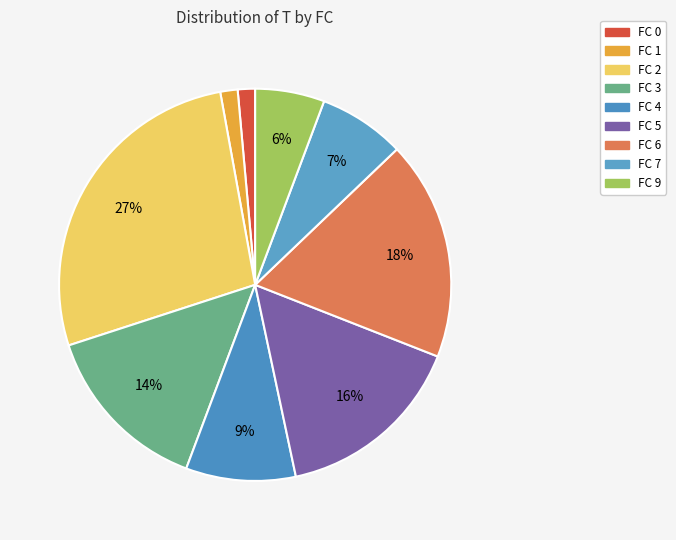

Is there a majority slice in this chart?

No